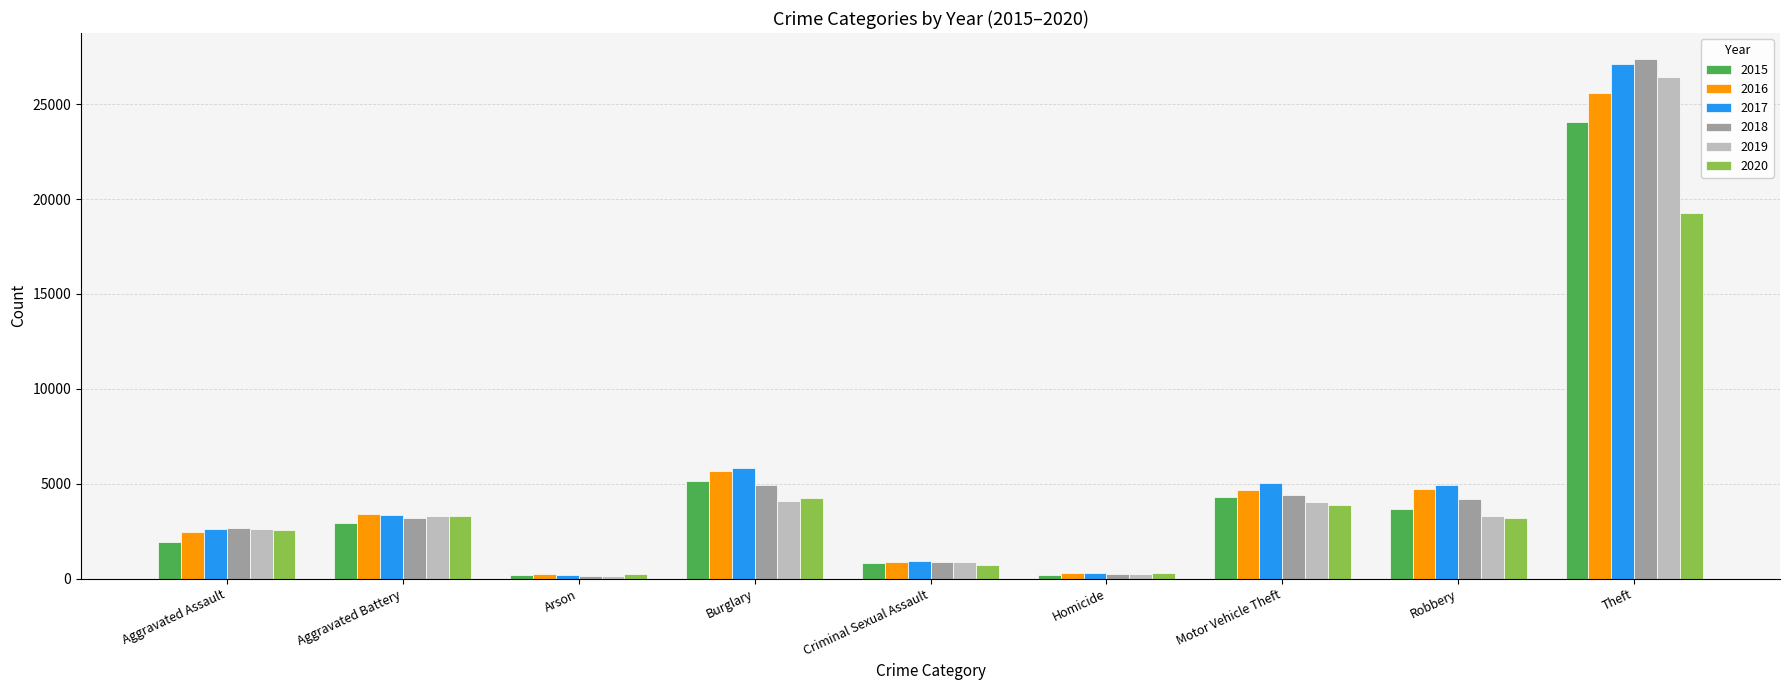

What is the sum of all 2016 values?

47877